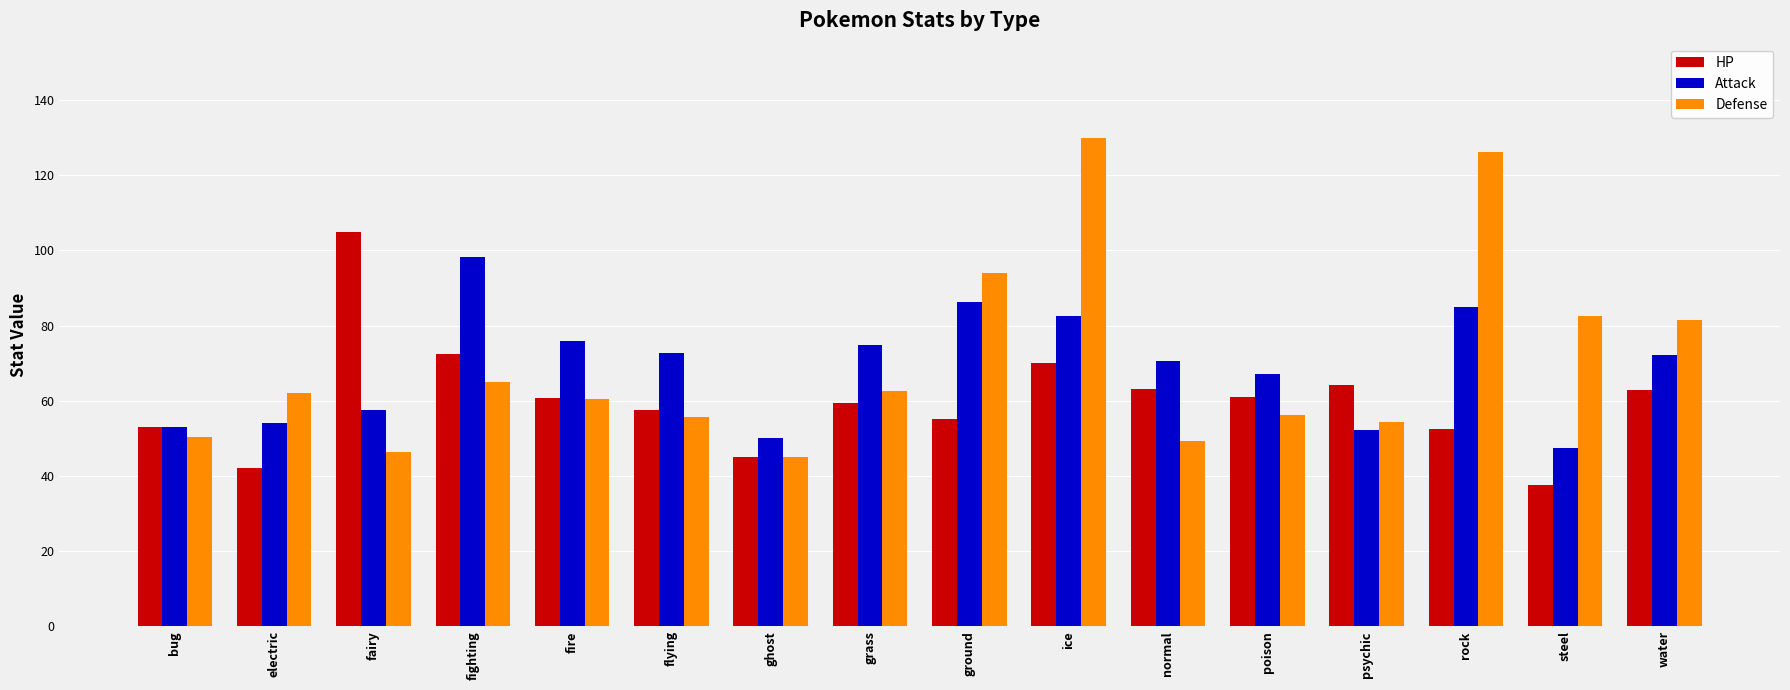

Are the bars horizontal?

No